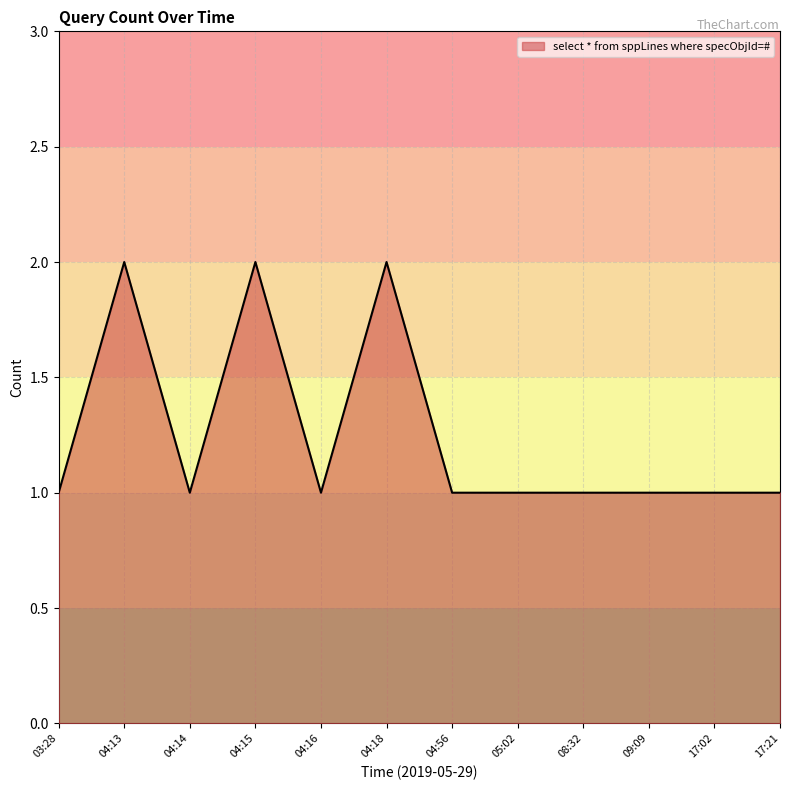

The chart shows a value of 1 at 04:56. True or false?

True